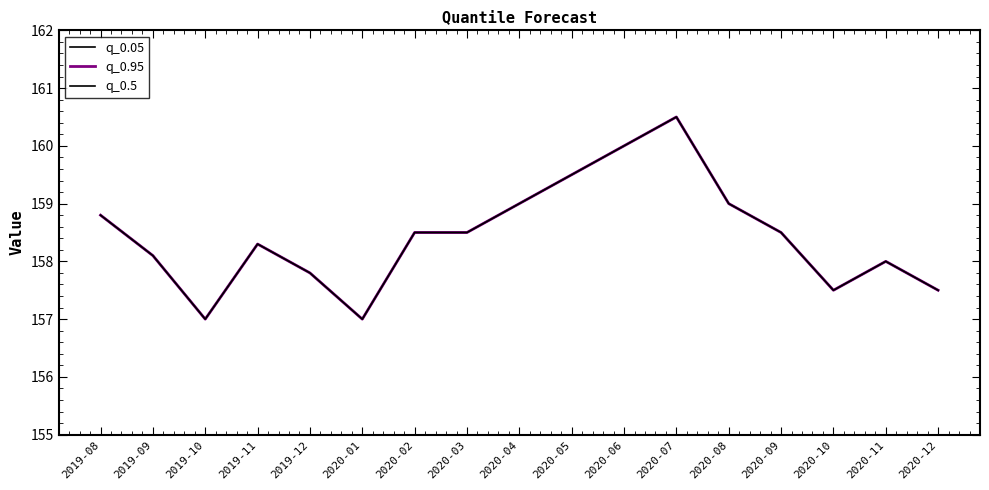

What is the difference between the q_0.95 values at 2020-04 and 2019-09?

0.9